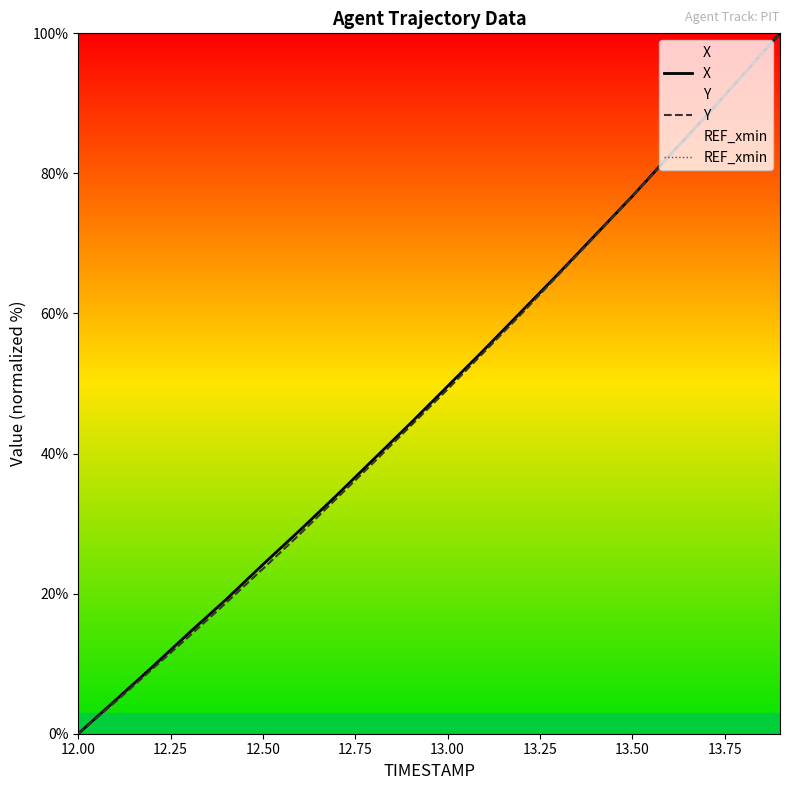

Which category has the lowest value in the Y series?

12.00